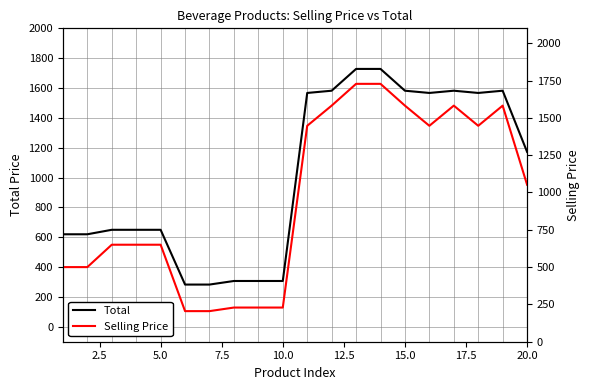

What is the minimum value for Total?

283